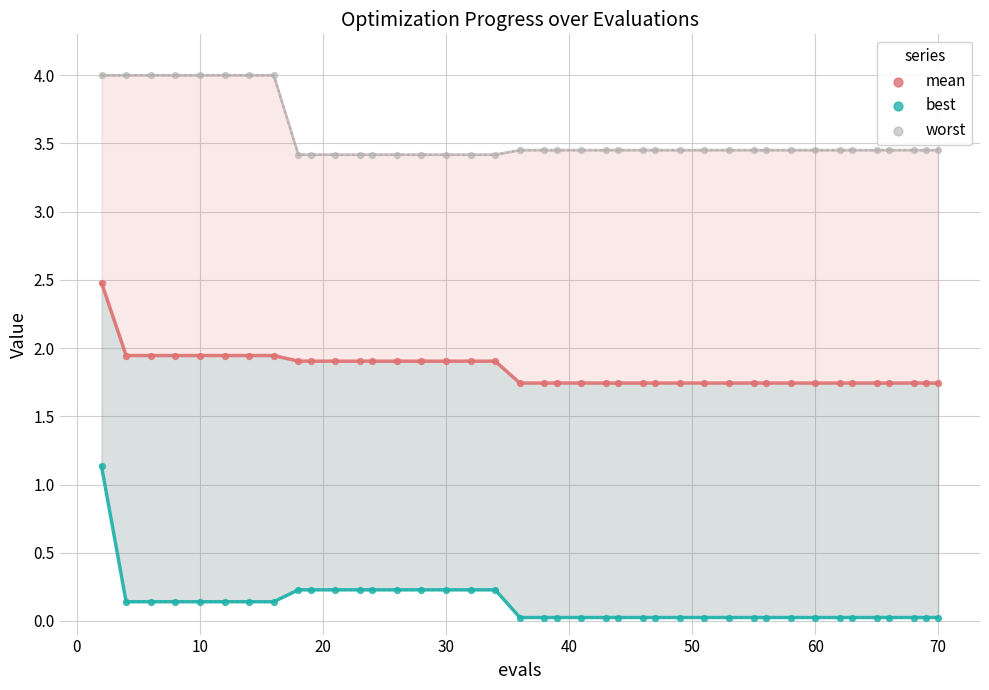

What is the X range (max minus min) for the scatter plot?

68.0